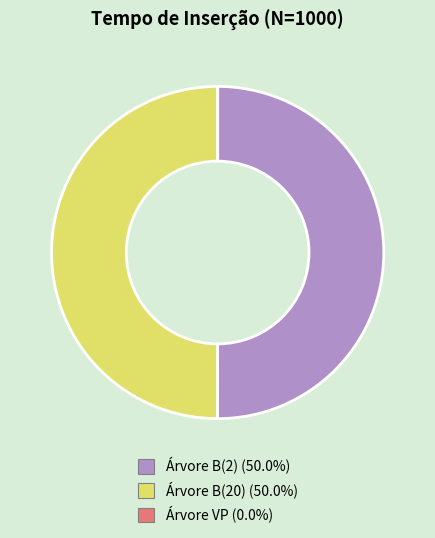

What percentage is the Árvore B(2) slice, to the nearest percent?

50%